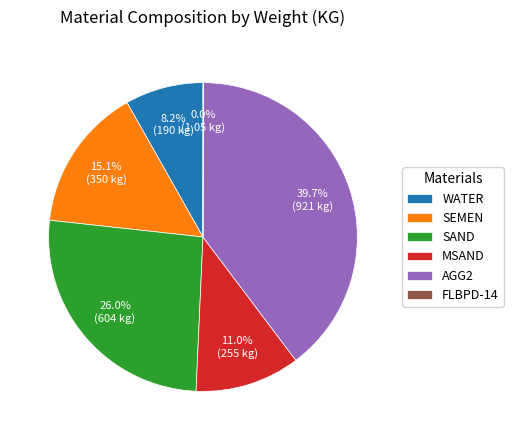

Is it true that SEMEN is 15% of the pie?

True